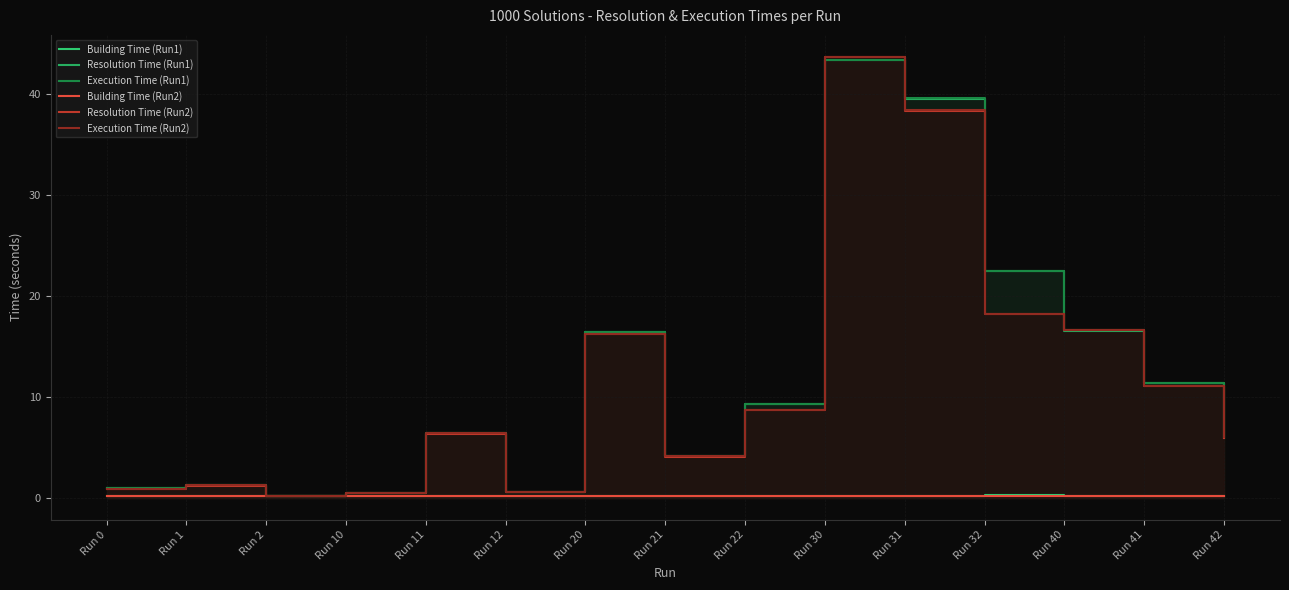

What is the value of the Execution Time (Run1) point at the 12th from the left?

22.5